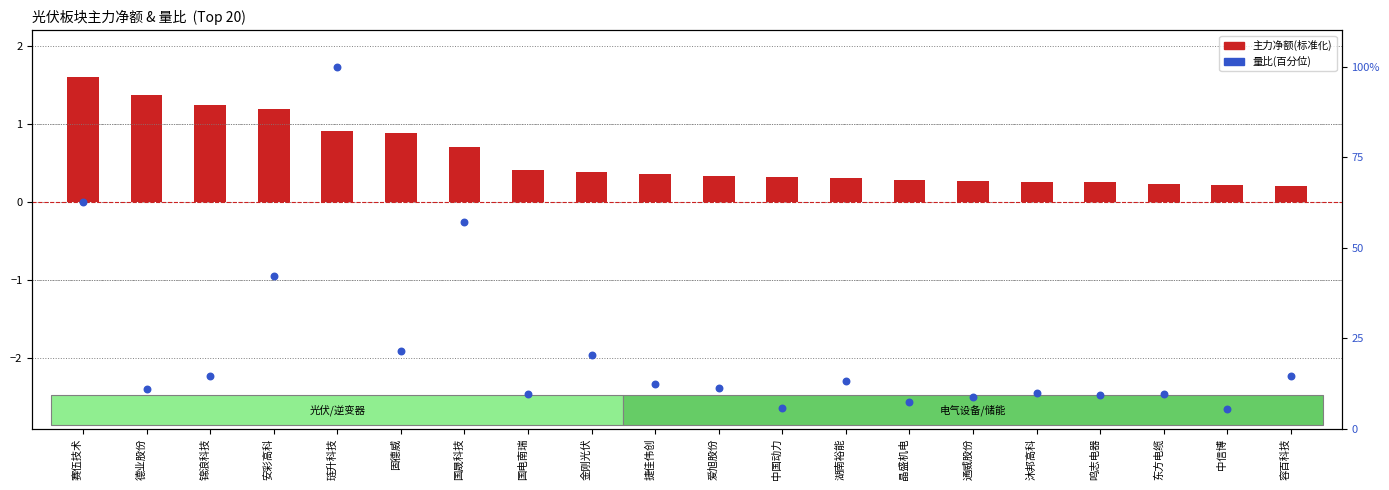

Is the value of 量比(百分位) at 中信博 greater than the value of 主力净额(标准化) at 鸣志电器?

Yes